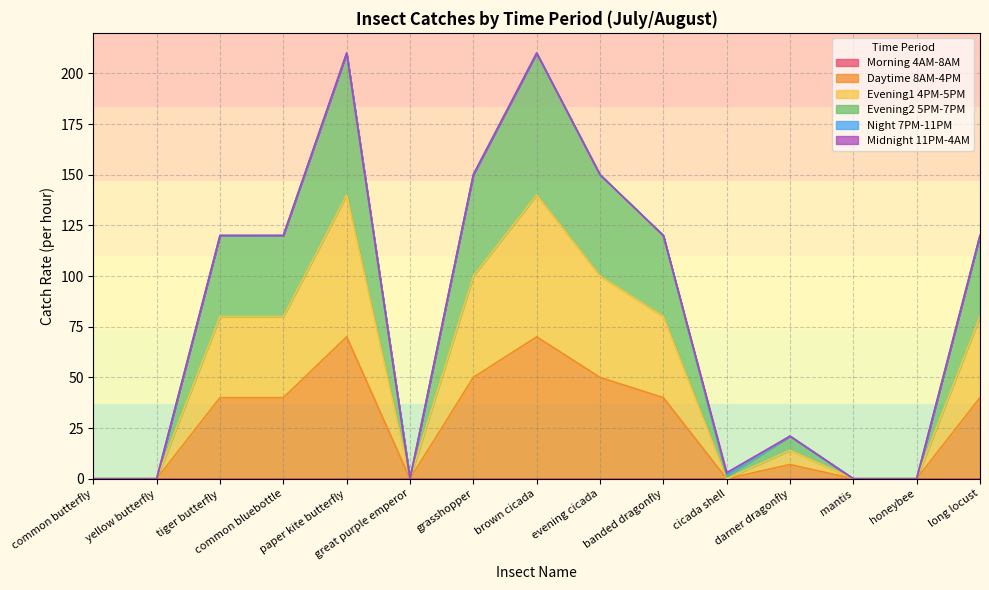

How many lines are shown in the chart?

6